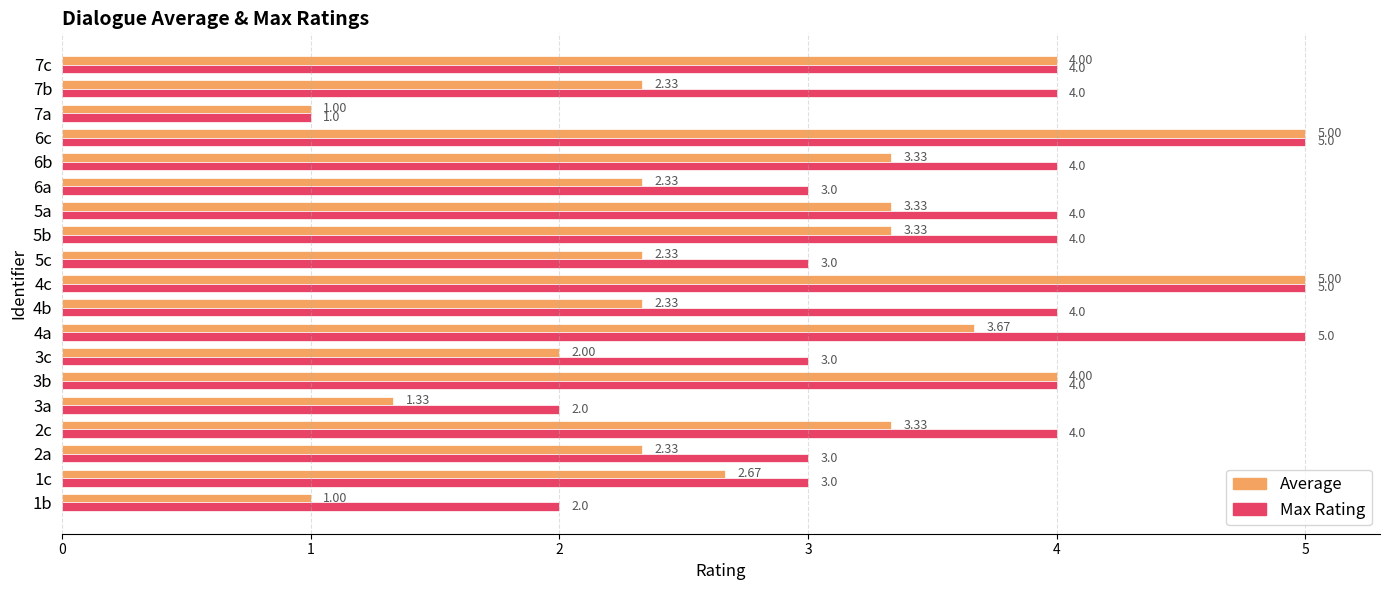

List the series in order of their overall mean, lowest first.

Average, Max Rating